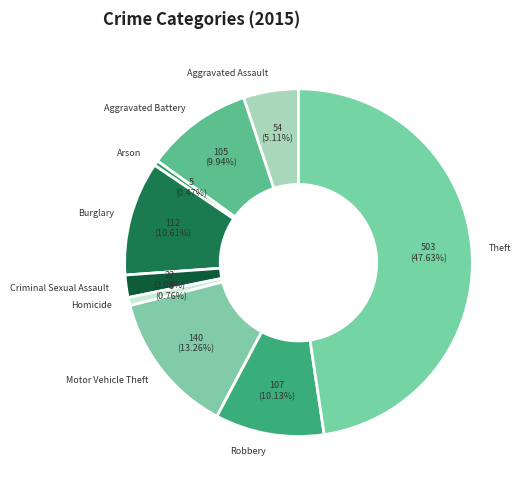

To the nearest percent, what percentage of the pie is Theft?

48%